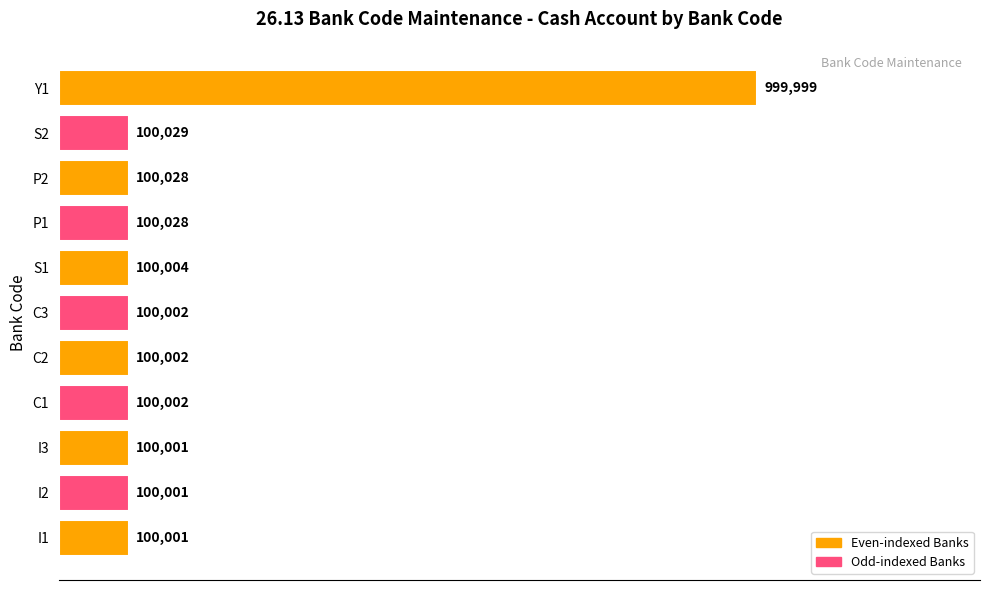

At which label is the value closest to 550000?

S2